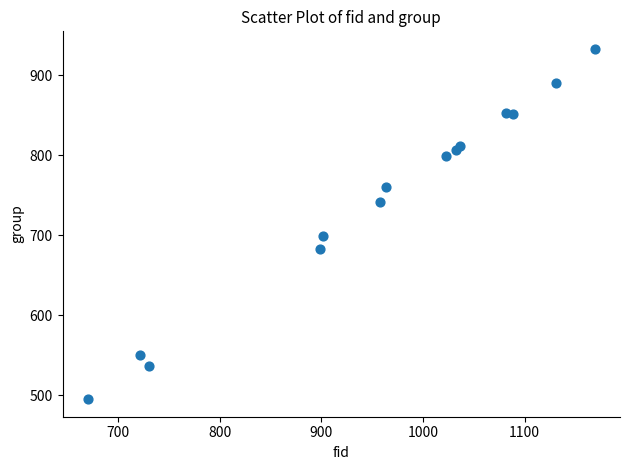

What Y value in the scatter plot is closest to 714?

699